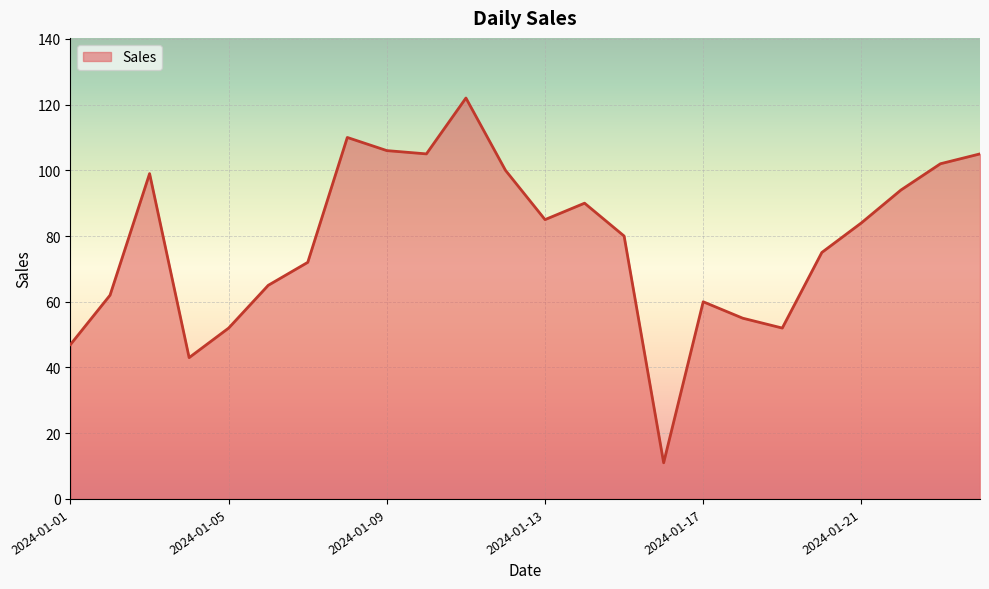

How many interior local peaks (higher than both neighbors) does the data have?

5